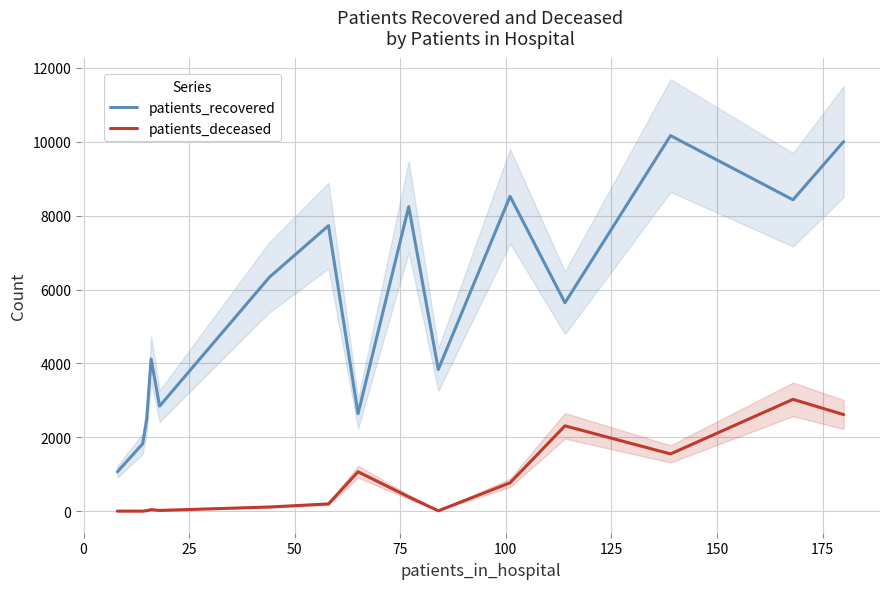

How many values in the patients_recovered series exceed 5641?

7